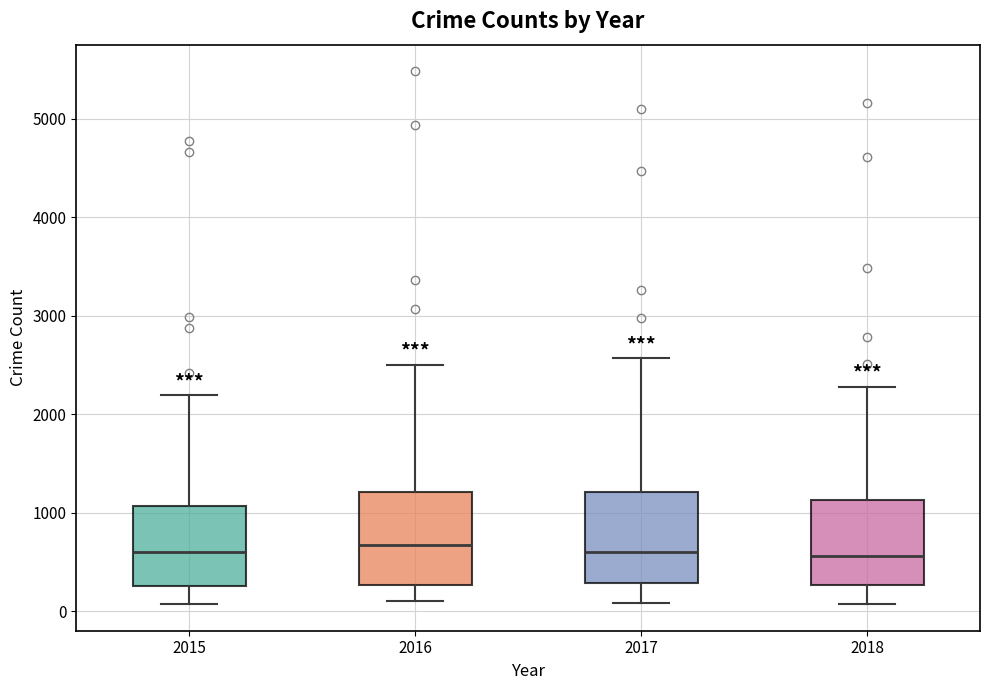

Reading left to right, transcribe this box plot: for each box, give where its median line is, the range the box spans, and where its two whiskers end, as read against the y-axis. The values are not printed on the chart, so give them approximately, as read against the axis.

2015: median 600, box 300 to 1100, whiskers 100 to 2200
2016: median 700, box 300 to 1200, whiskers 100 to 2500
2017: median 600, box 300 to 1200, whiskers 100 to 2600
2018: median 600, box 300 to 1100, whiskers 100 to 2300